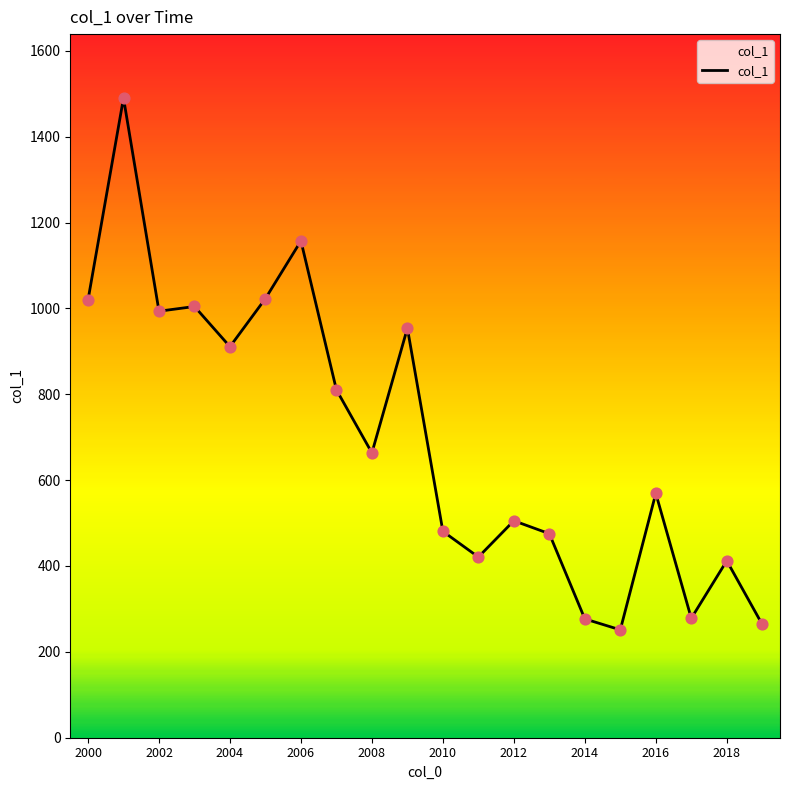

What is the smallest value displayed?

251.3